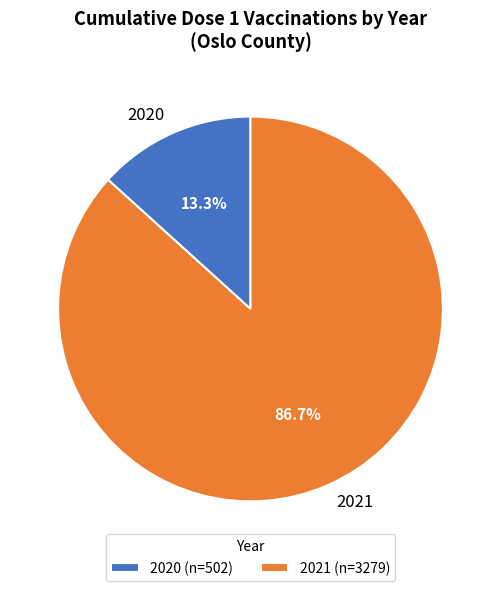

Which slice is the largest?

2021